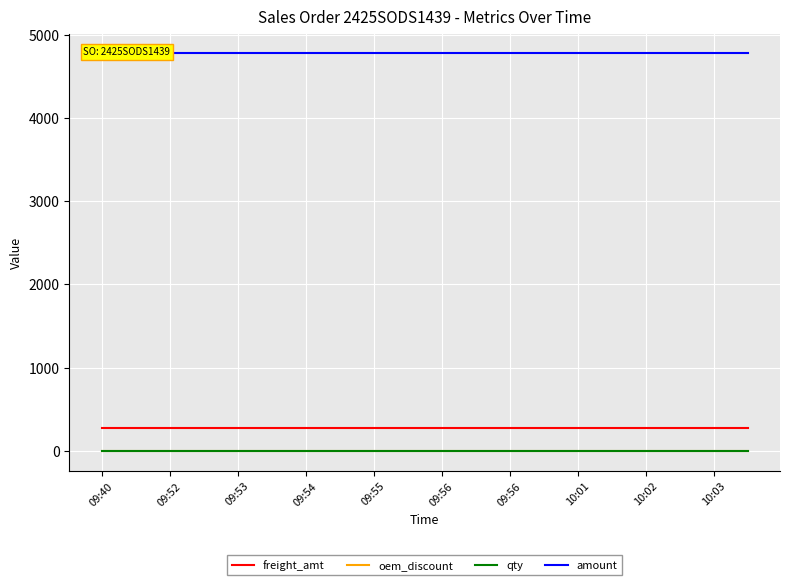

The freight_amt series shows 441 at 09:52. True or false?

False